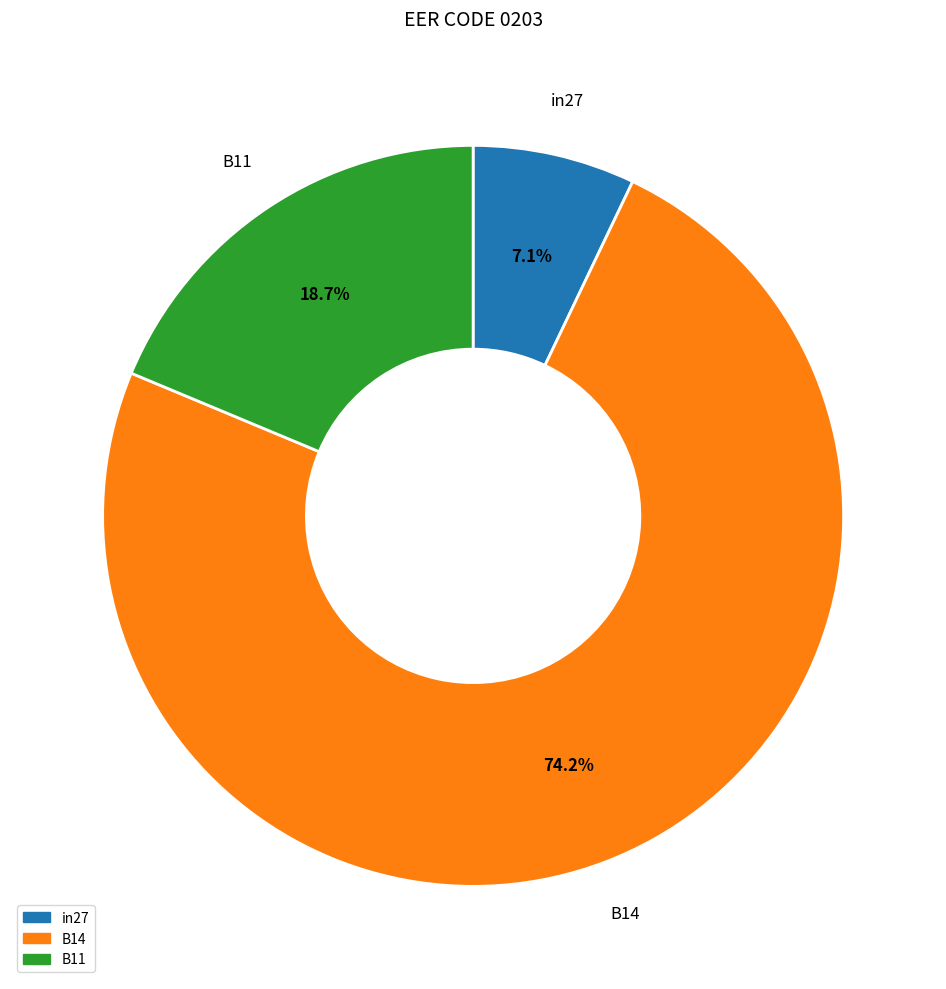

To the nearest percent, what percentage of the pie is B11?

19%